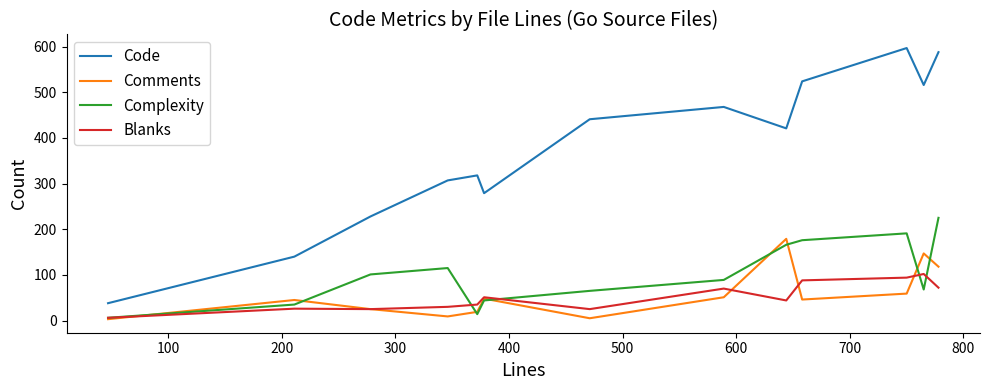

Does the chart display data point markers on the line(s)?

No